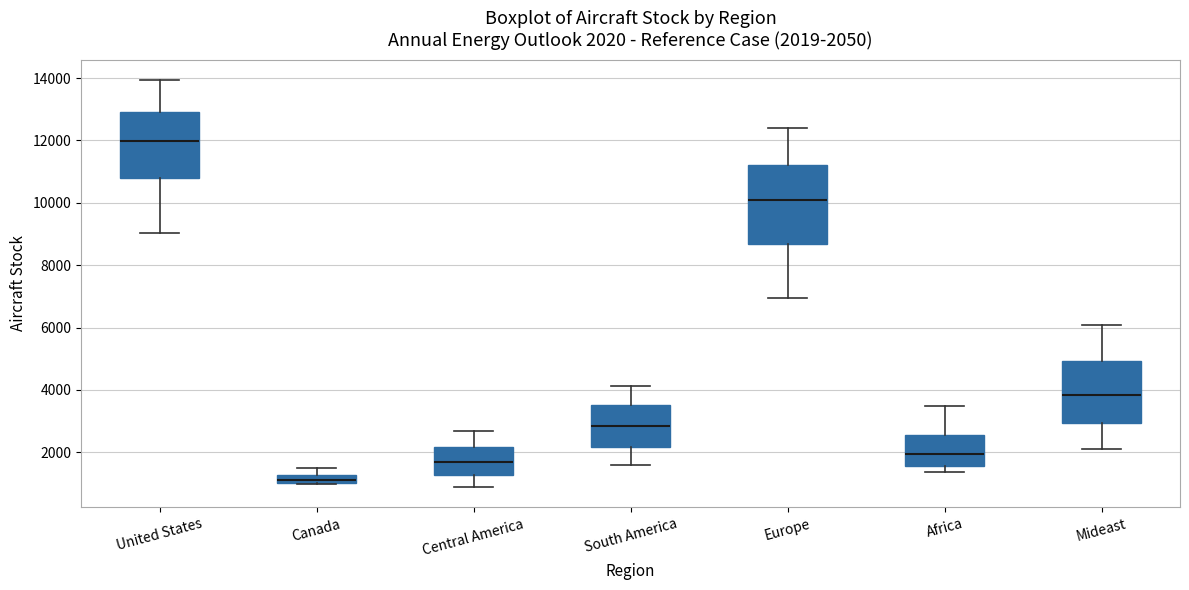

Which box is the tallest, from its lower edge to its upper edge?

Europe